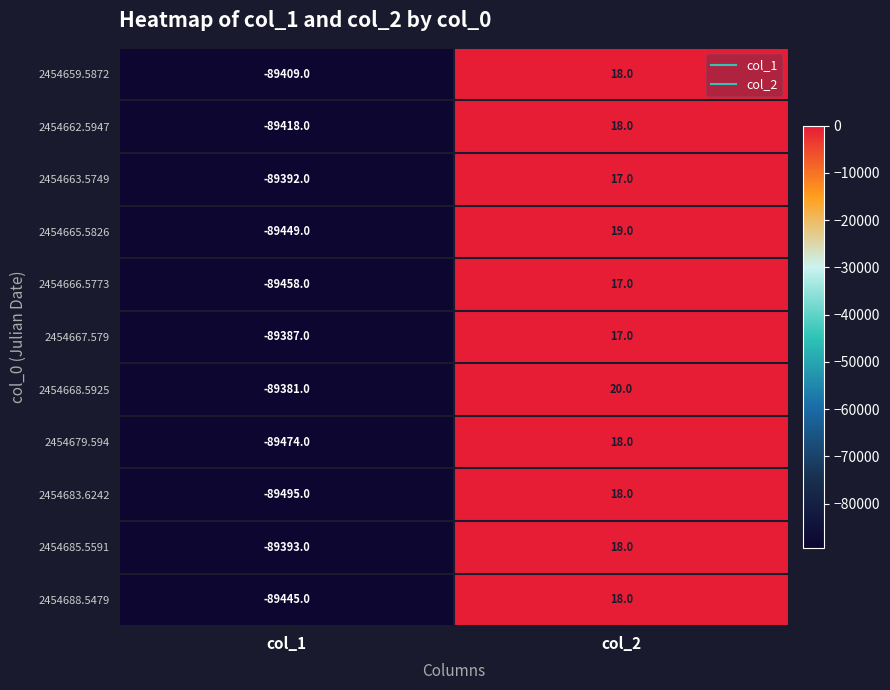

Which series changed the most between col_1 and col_2?

2454683.6242